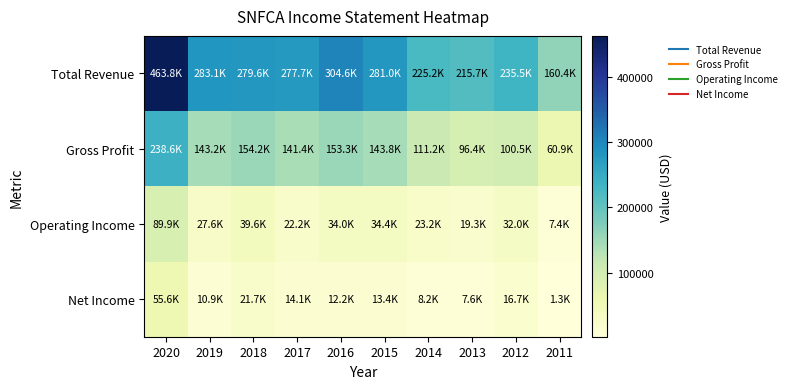

Which series changed the most between 2019 and 2011?

Total Revenue